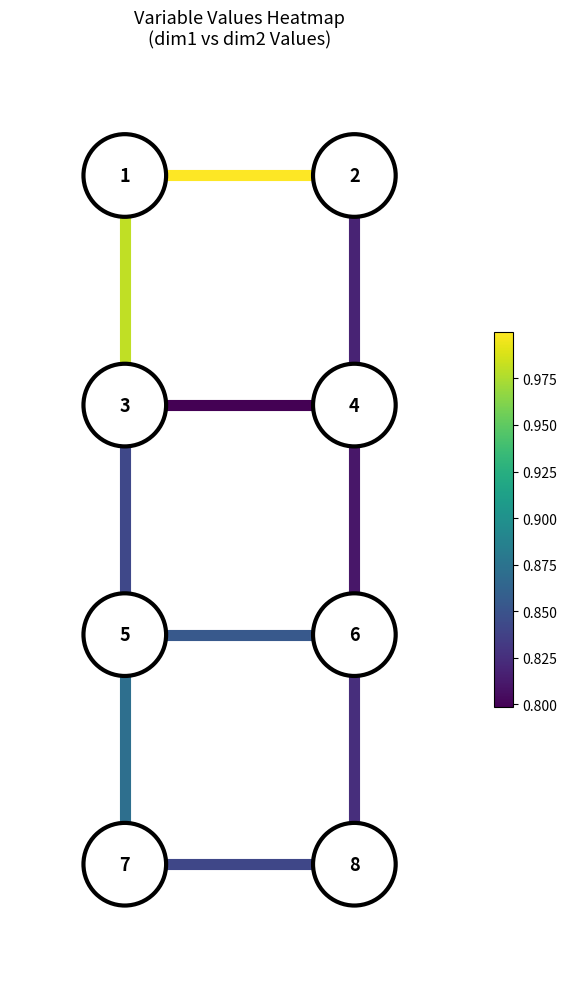

True or false: edge_1_3 has a value of 4 at 0.00.

False